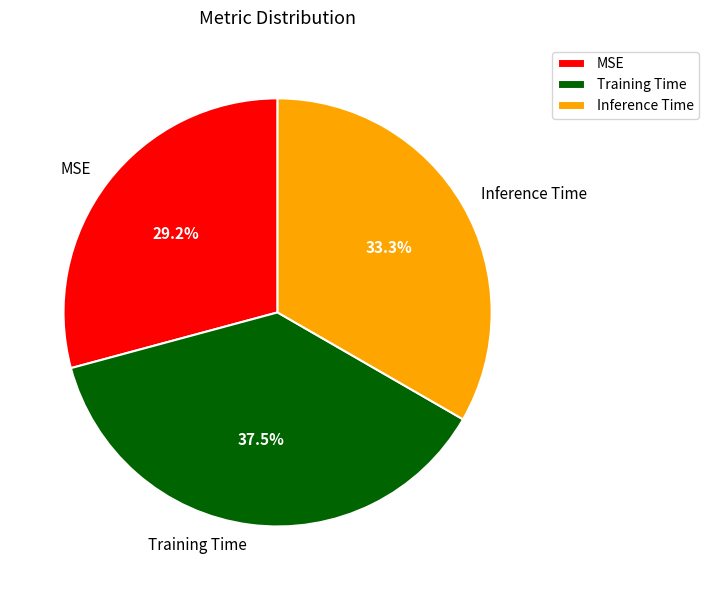

To the nearest percent, what is the difference between the largest and smallest slice percentages?

8%